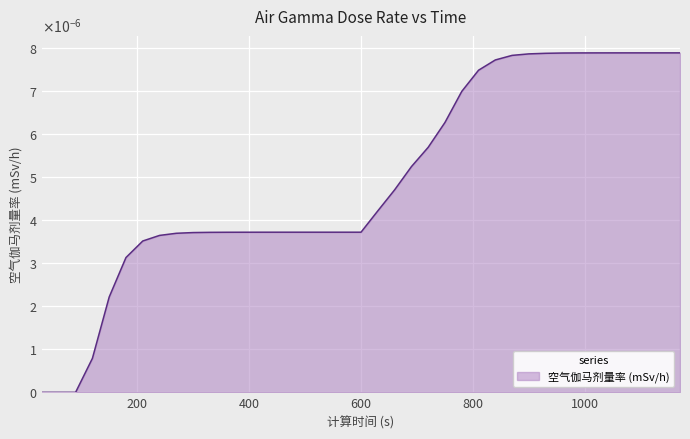

Does the chart have visible grid lines?

Yes